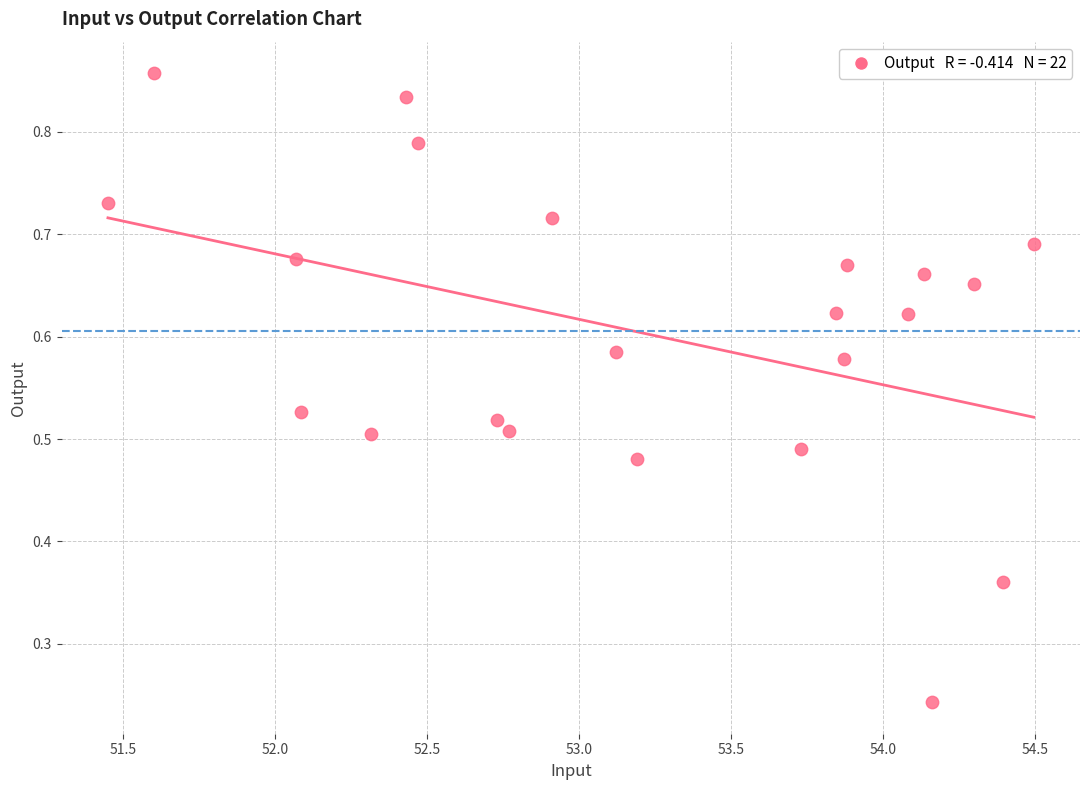

What is the range of X values (max minus min)?

3.0